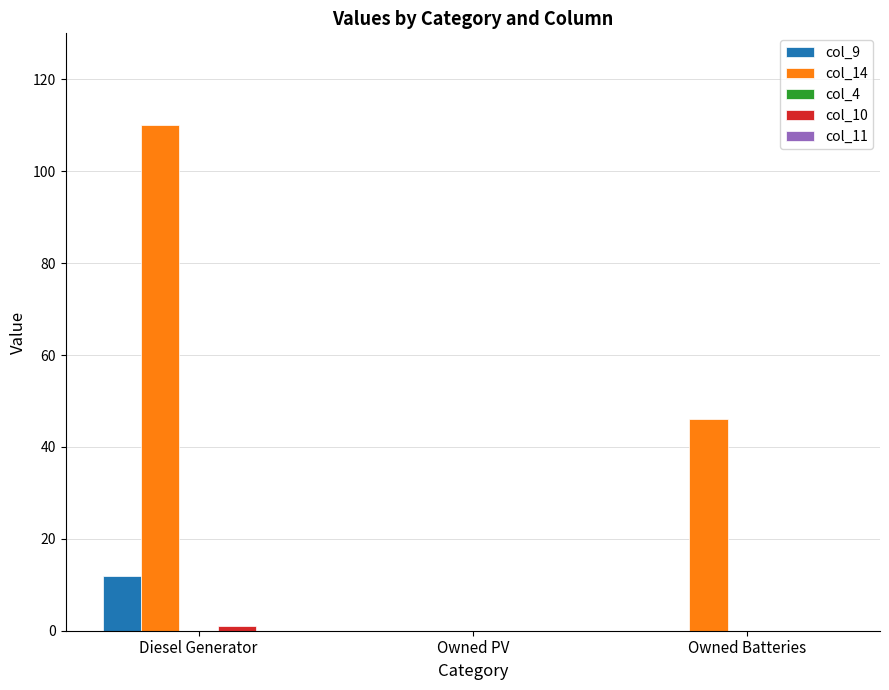

At which category is the sum across all series the highest?

Diesel Generator